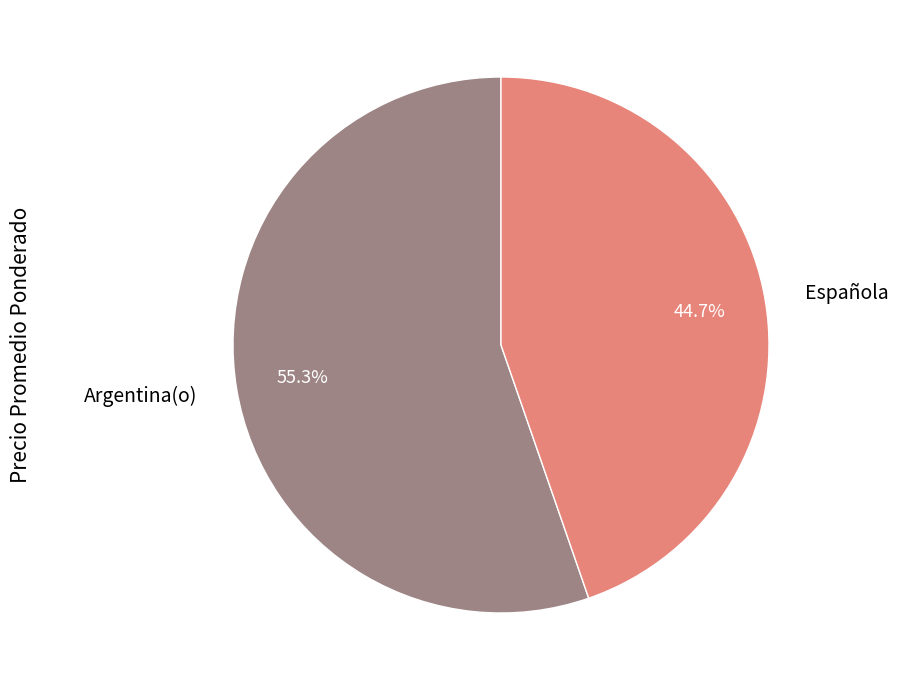

Which slice is the smallest?

Española